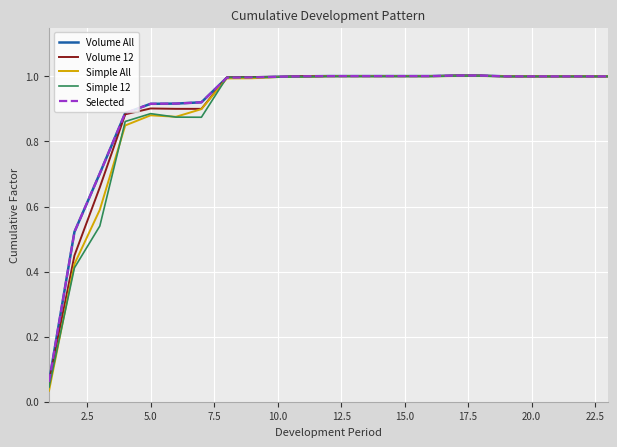

True or false: Simple 12 has more than 2 points higher than both neighbors.

False